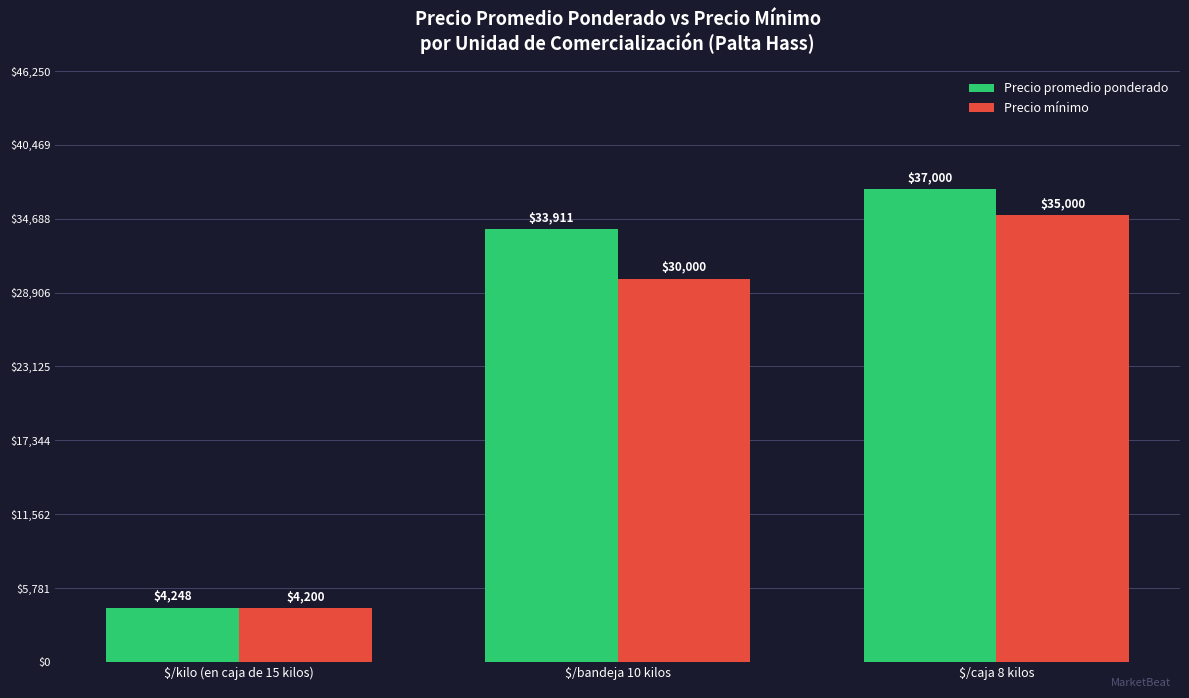

Read the Precio mínimo value at $/bandeja 10 kilos, to the nearest 10.

30000